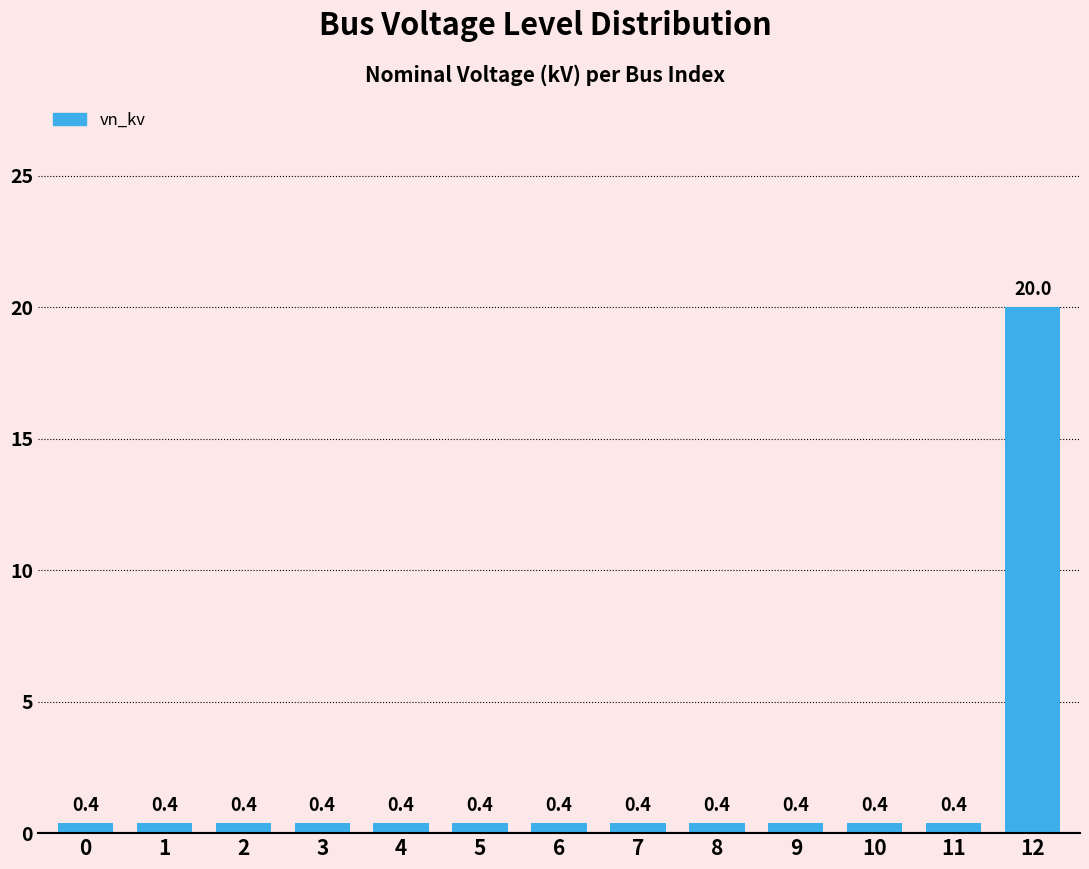

What is the sum of the values at 3 and 8?

0.8